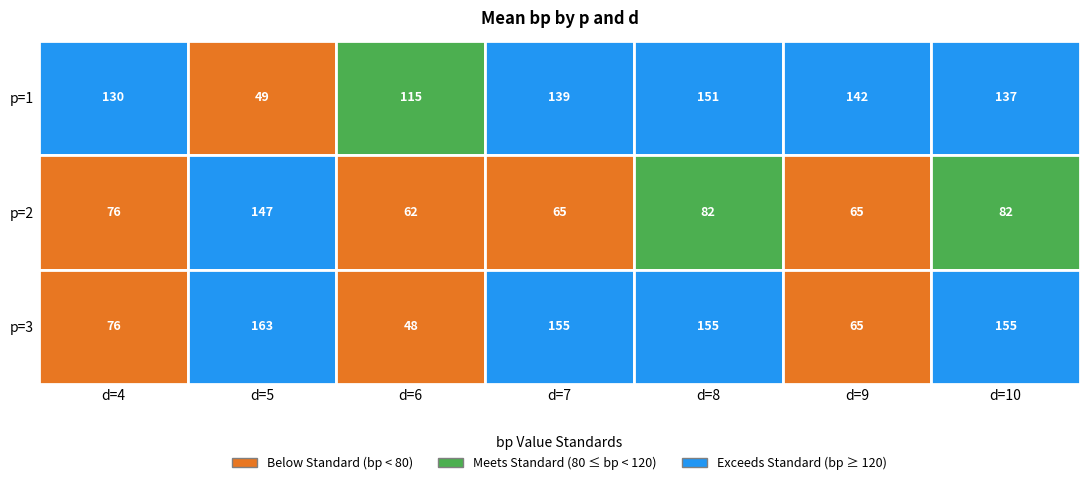

How many data points in 3 are above 155?

1